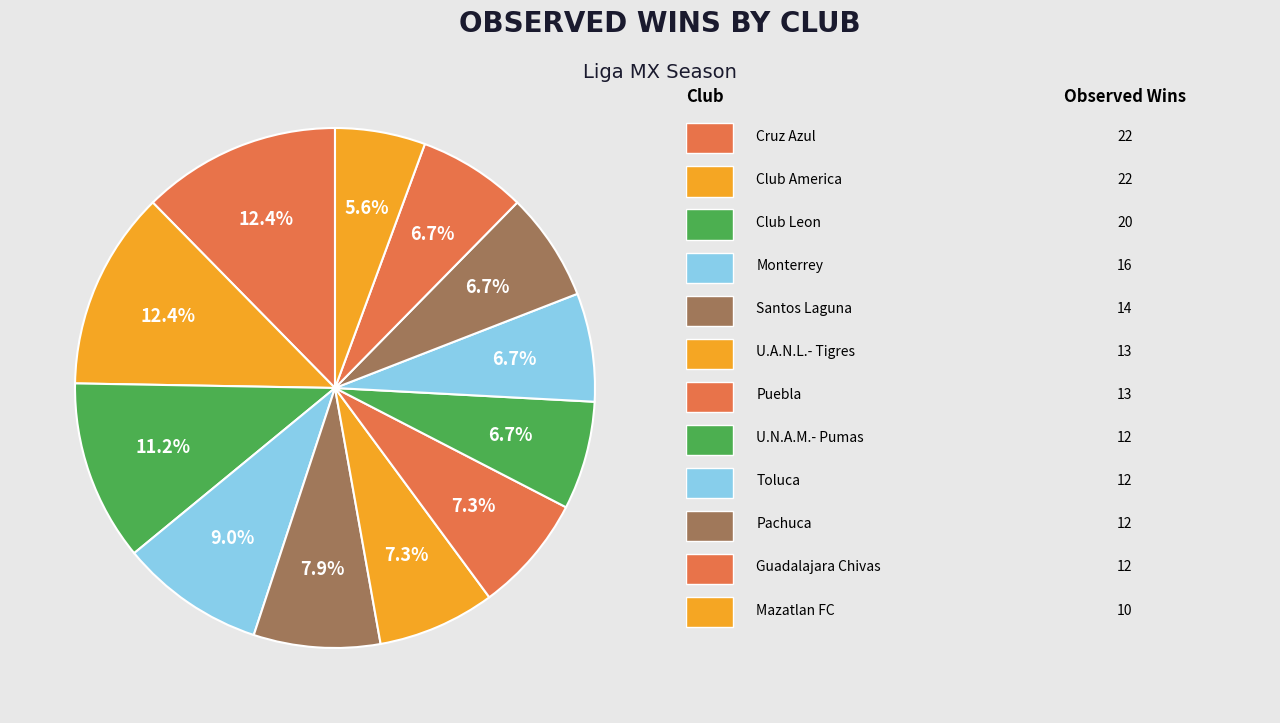

How many segments does this pie chart have?

12